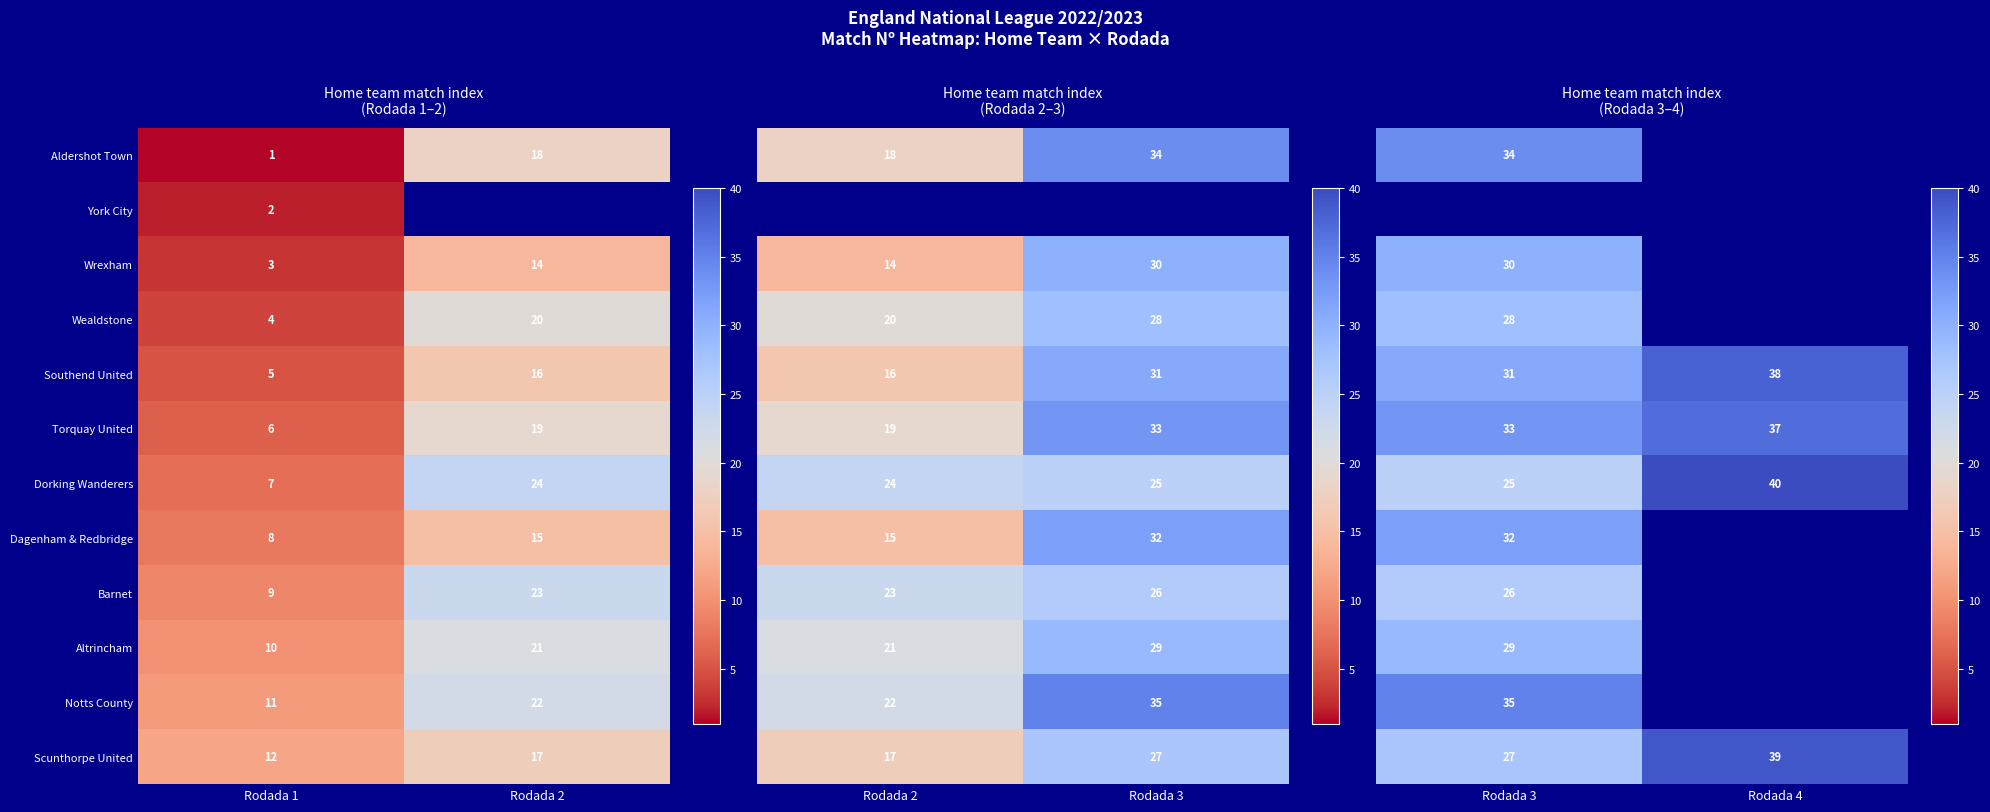

What is the approximate value of Dorking Wanderers at Rodada 1, to the nearest 10?

10